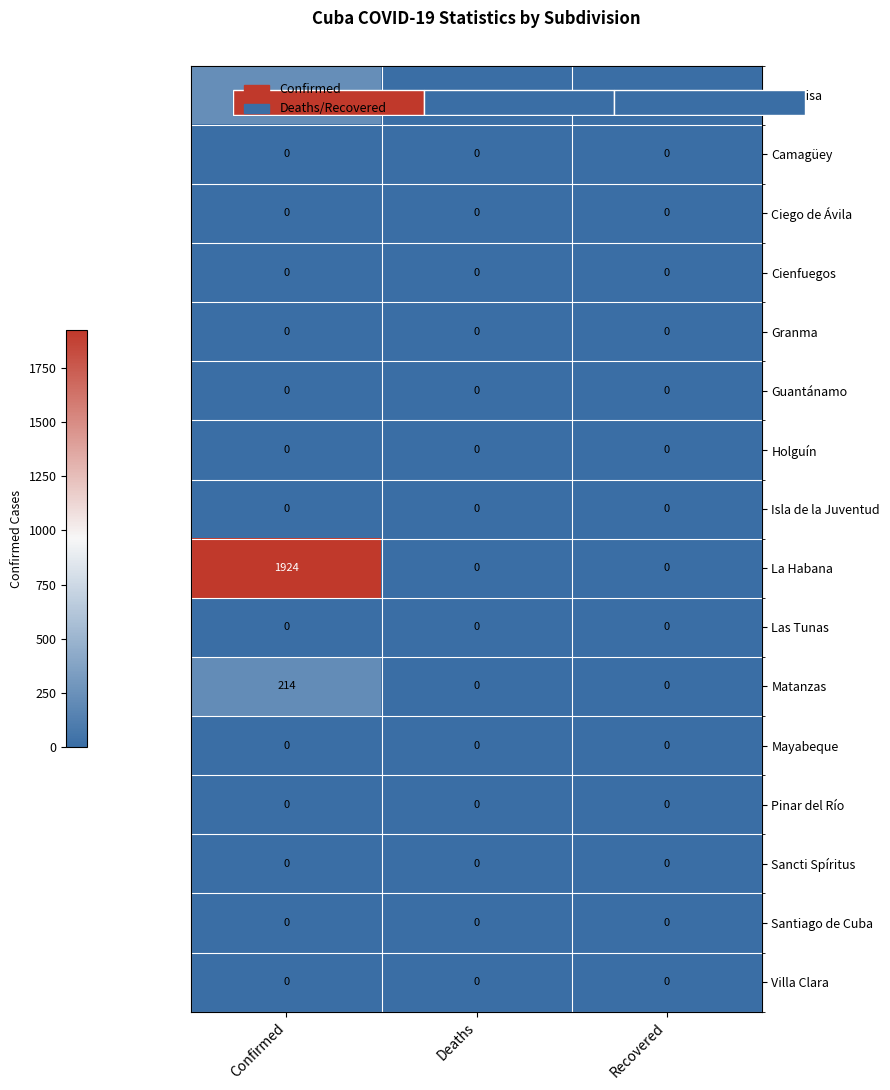

Where is Sancti Spíritus nearest to the value 0?

Confirmed